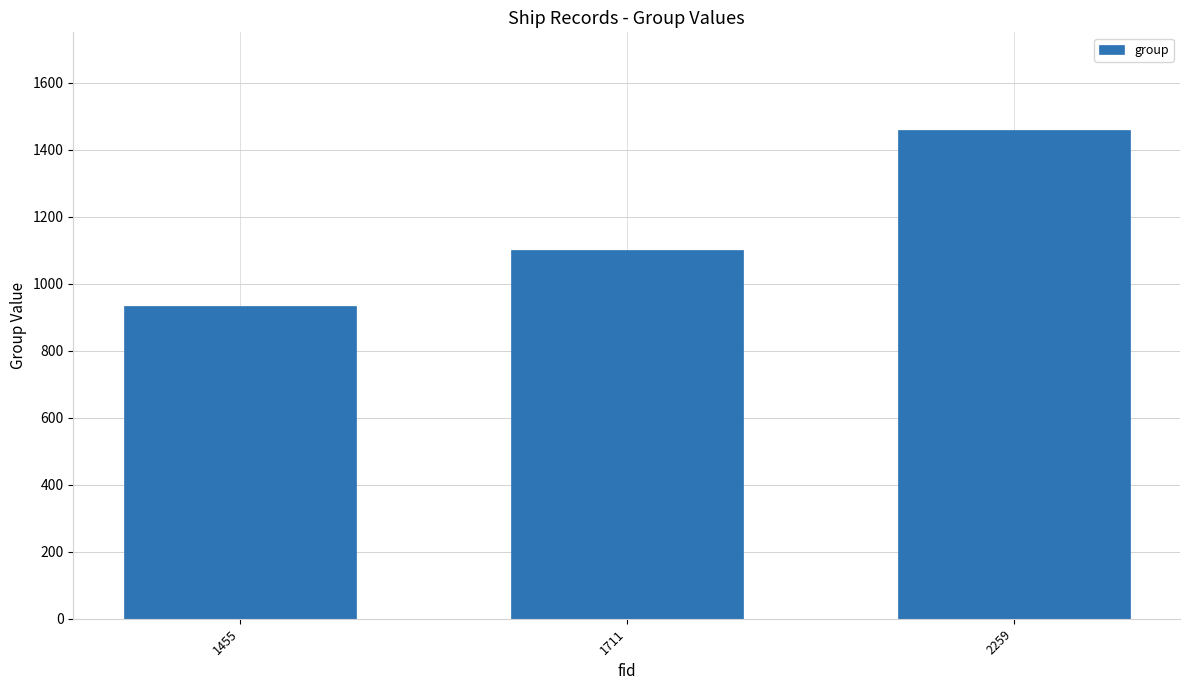

How many values are below 1100?

1